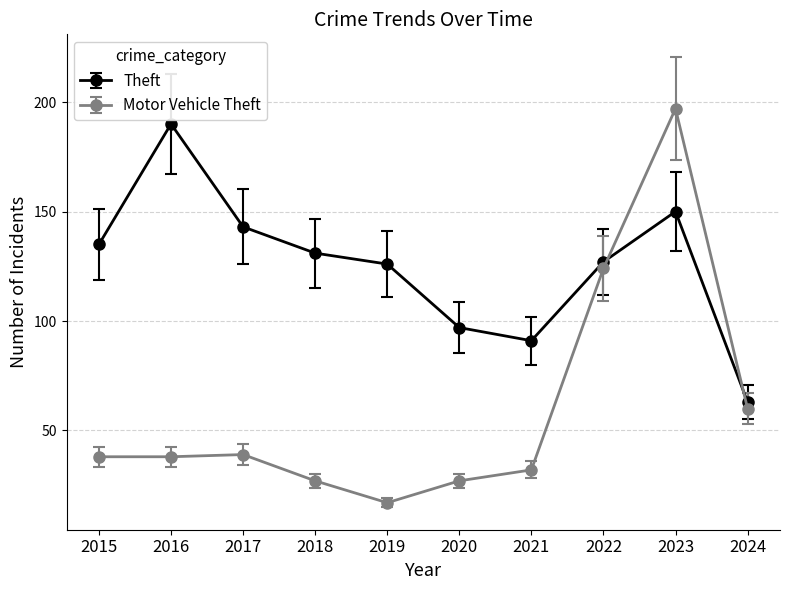

Is the value of Theft at 2024 greater than the value of Motor Vehicle Theft at 2020?

Yes